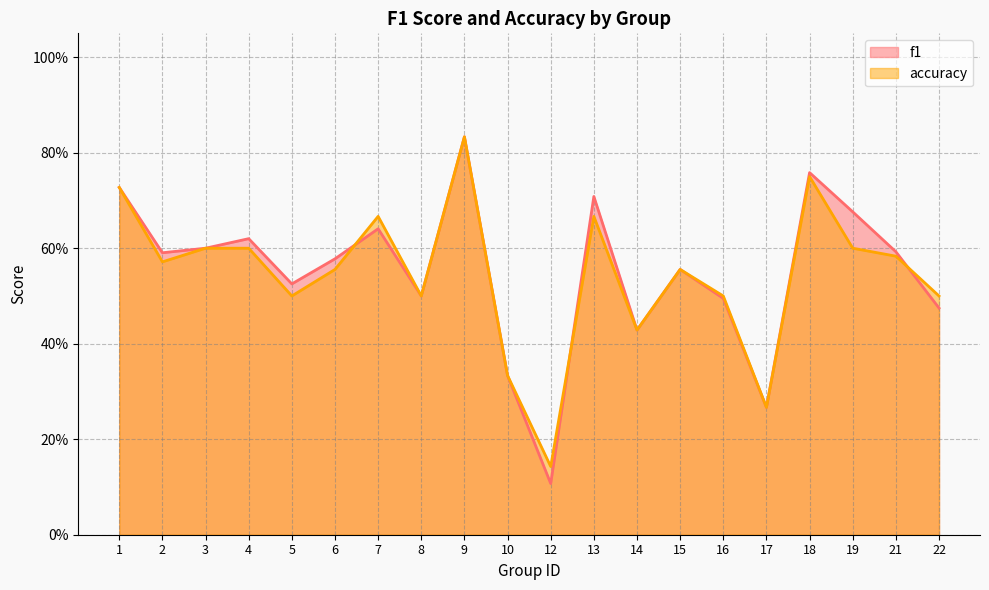

True or false: f1 and accuracy intersect in this chart.

True